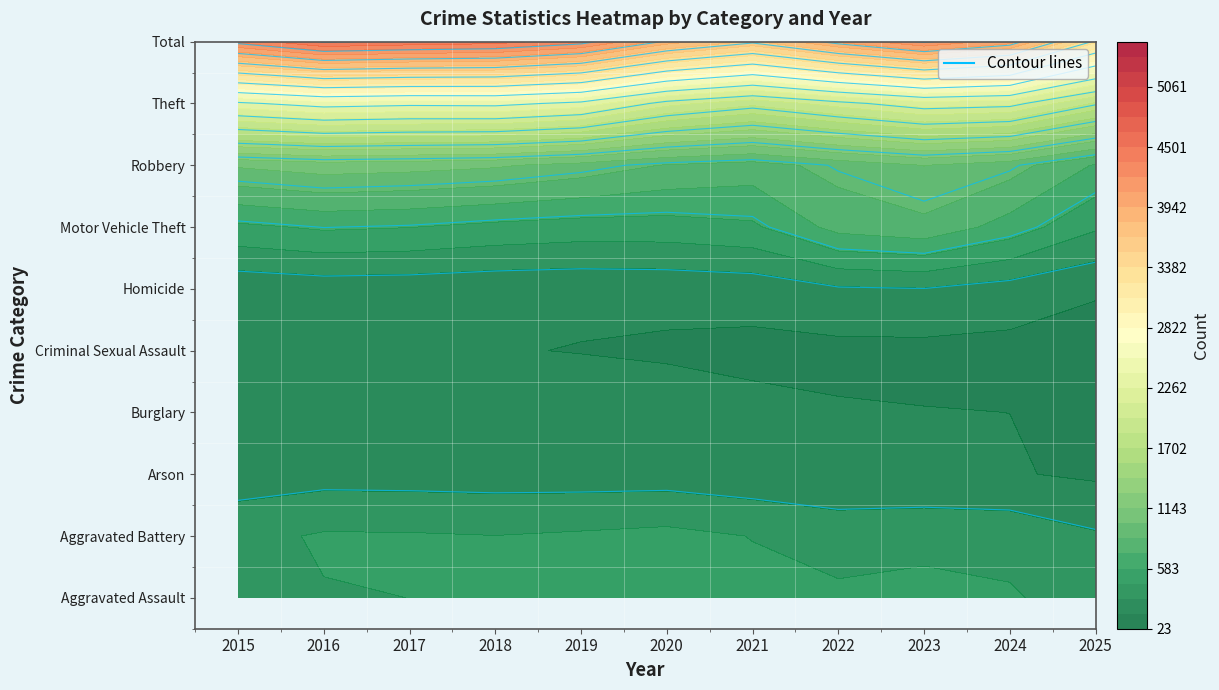

How many data points does each series have?

11